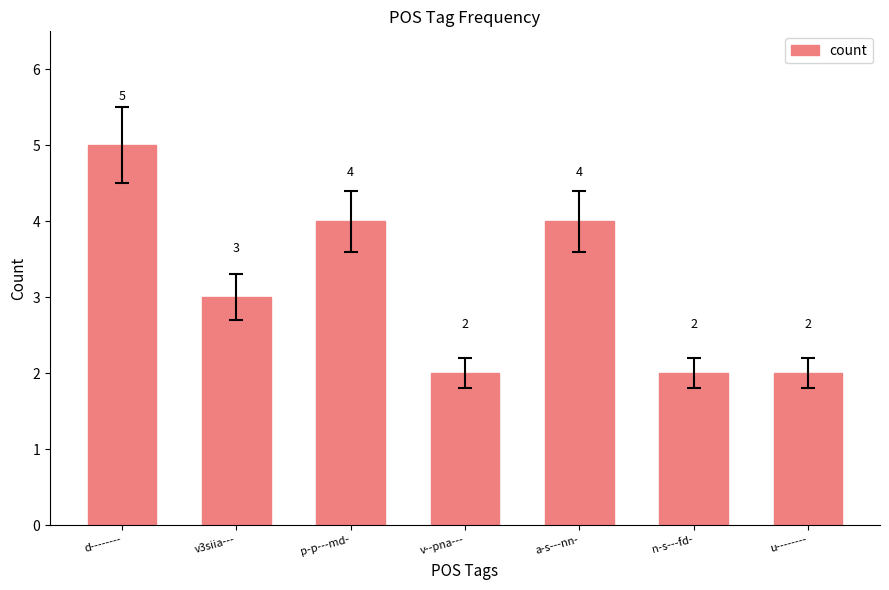

What is the smallest value displayed?

2